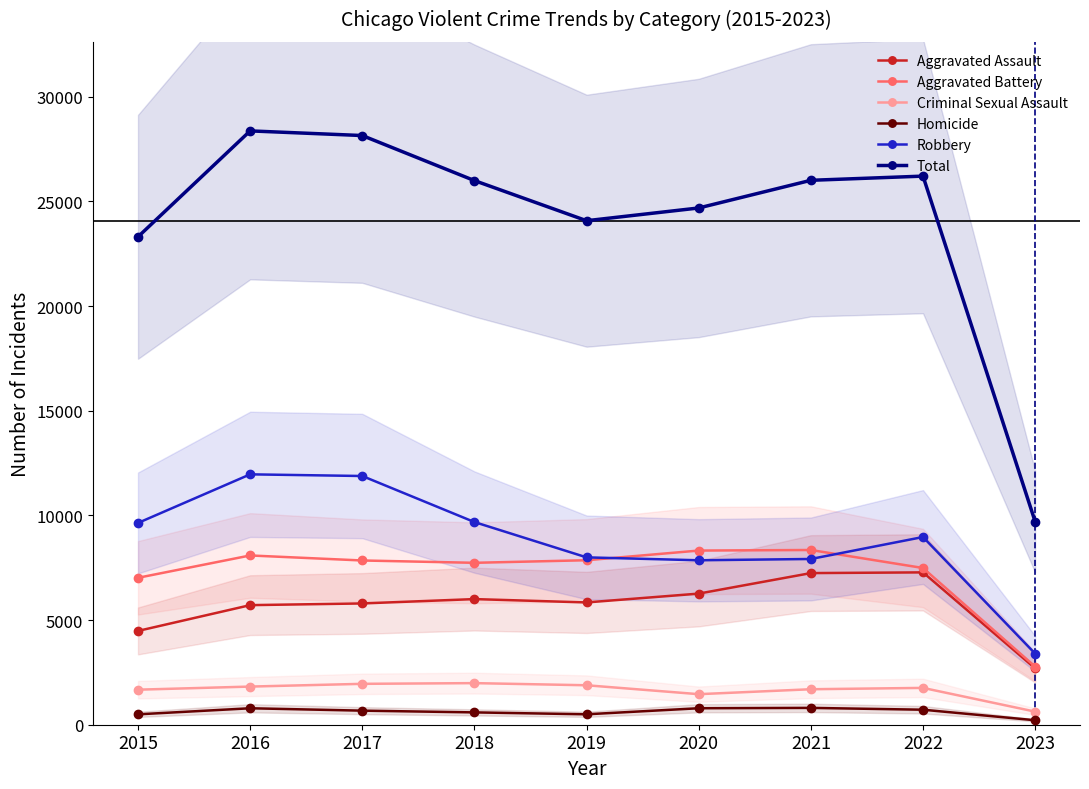

What is the minimum value shown in the chart?

214